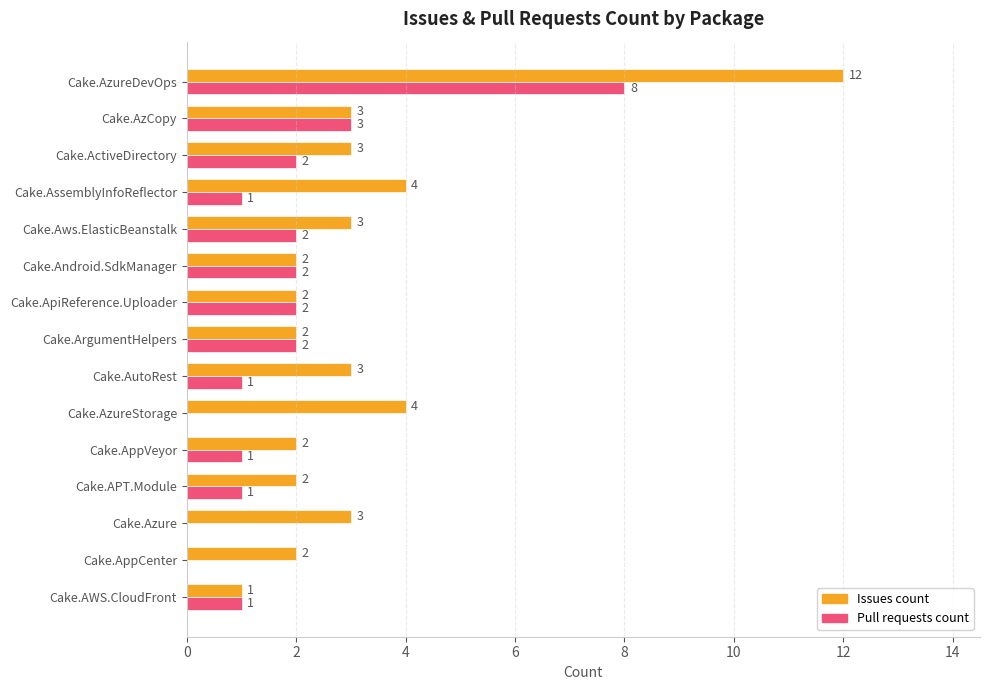

Is it true that Pull requests count equals 1 at Cake.AutoRest?

True